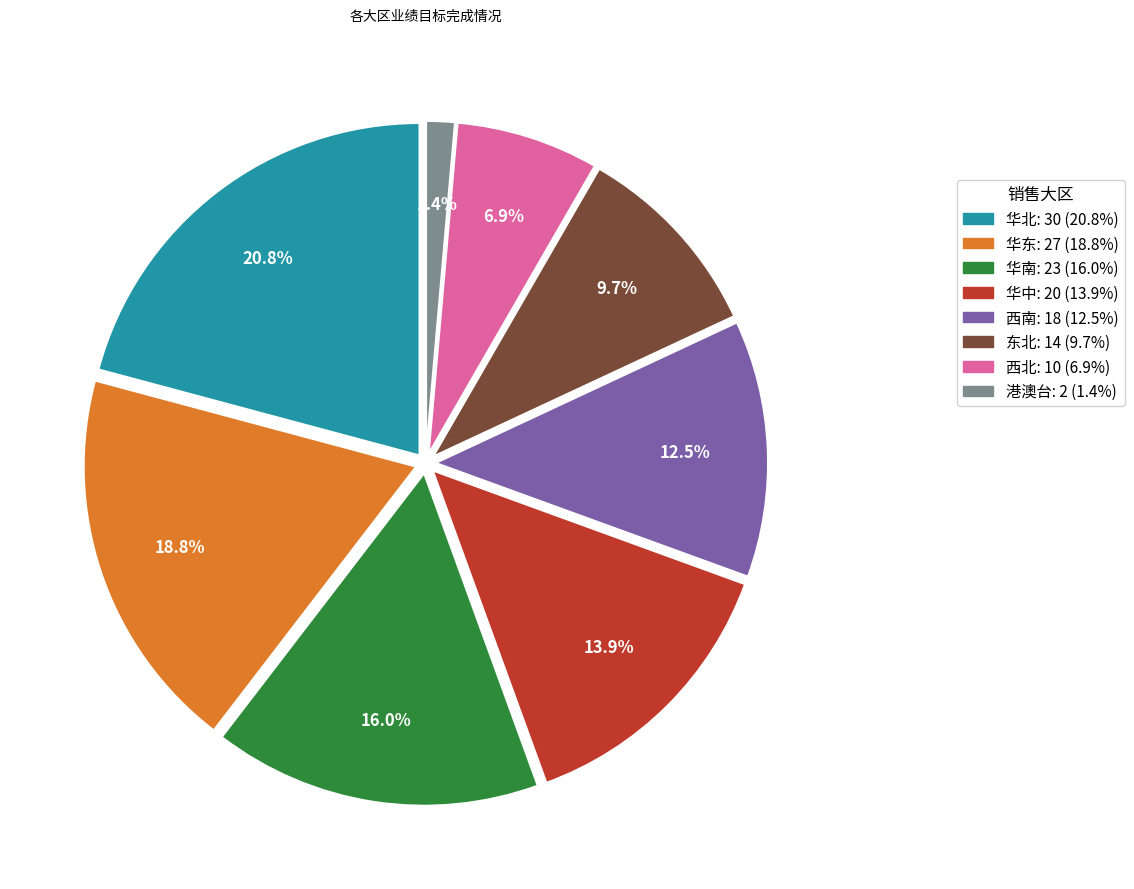

Which category has the biggest portion of the pie?

华北